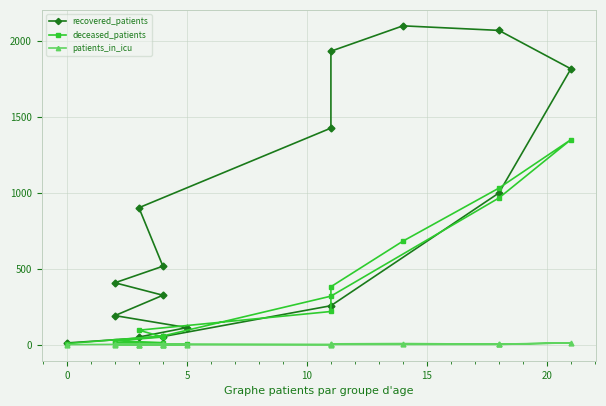

How many lines are shown in the chart?

3